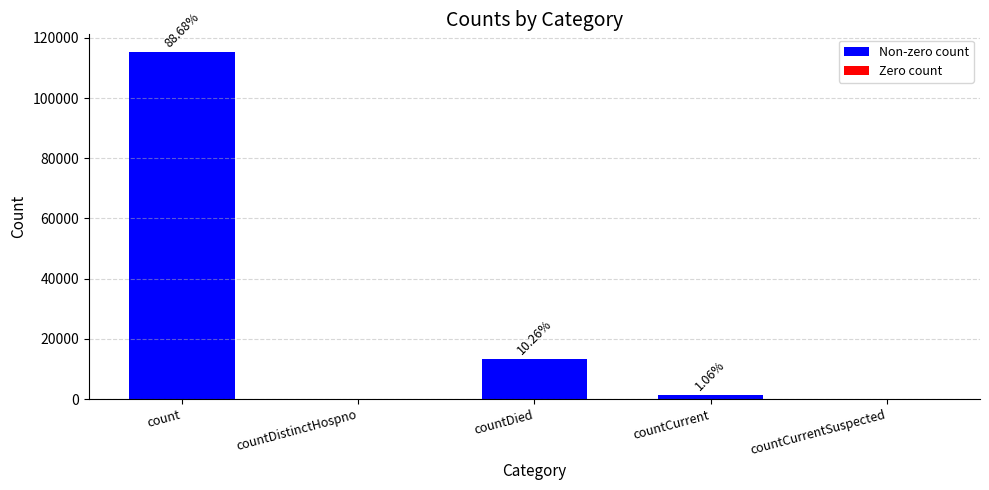

Reading left to right, extract all data points from this chart.

115379	0	13343	1383	0